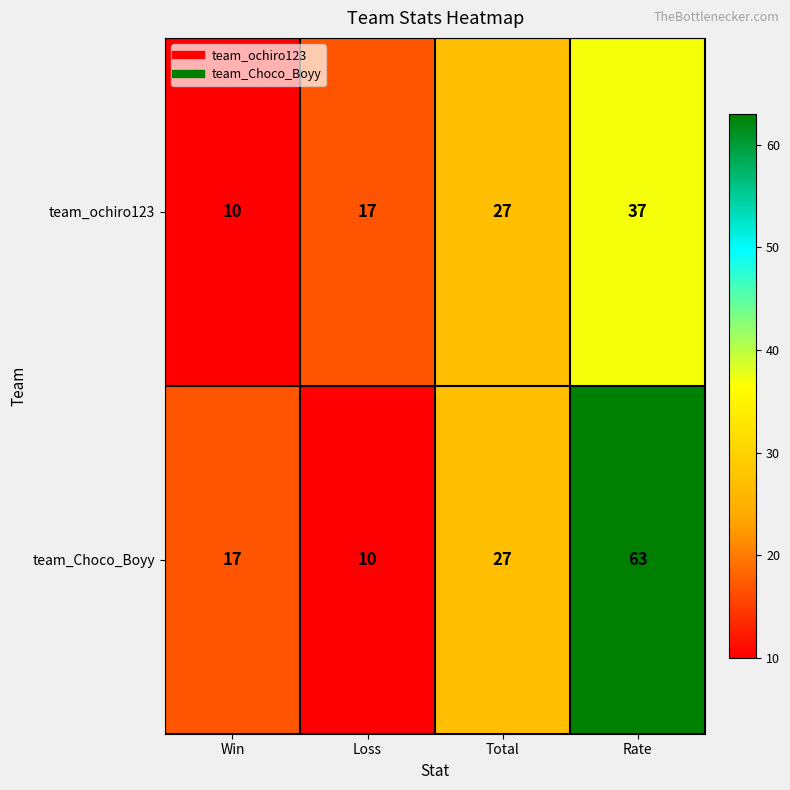

Reading left to right, what are all the values shown in this chart?

team_ochiro123: 10	17	27	37
team_Choco_Boyy: 17	10	27	63